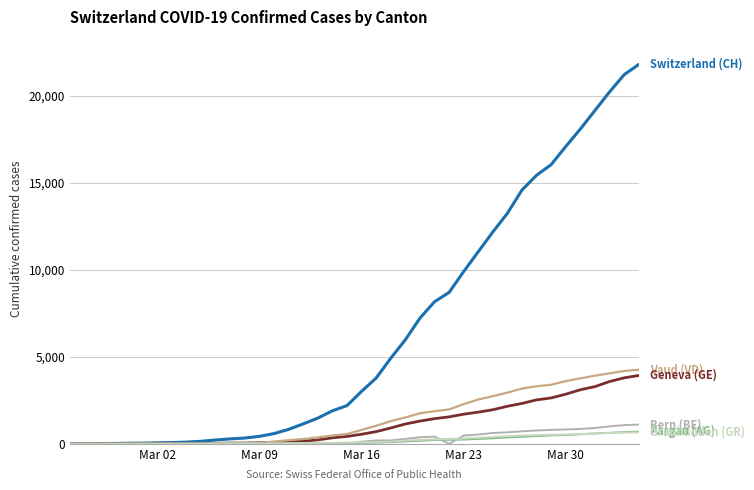

Does the chart display data point markers on the line(s)?

No